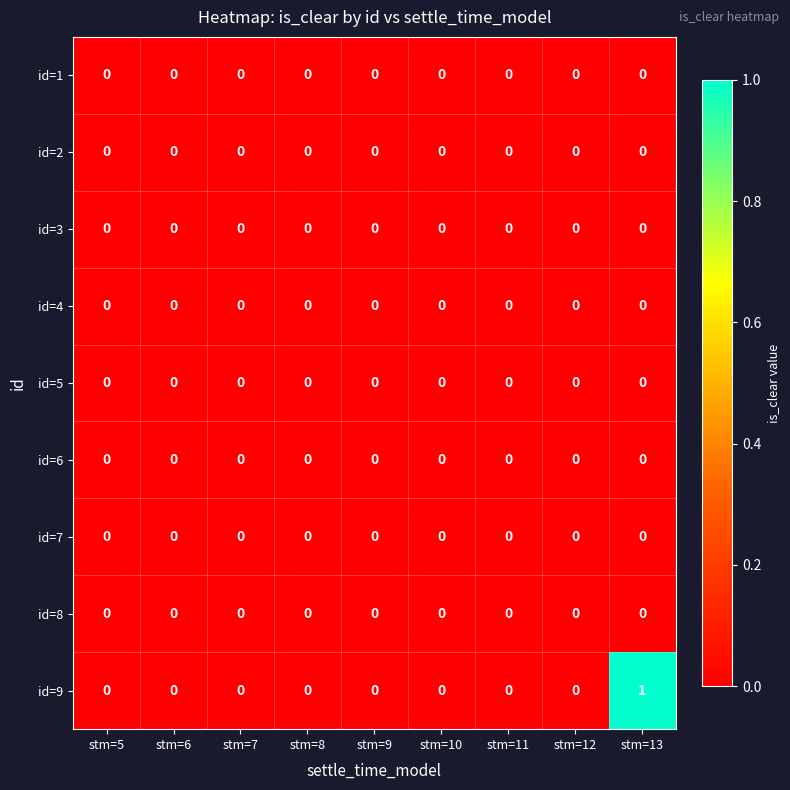

At which category is the sum across all series the highest?

stm=13